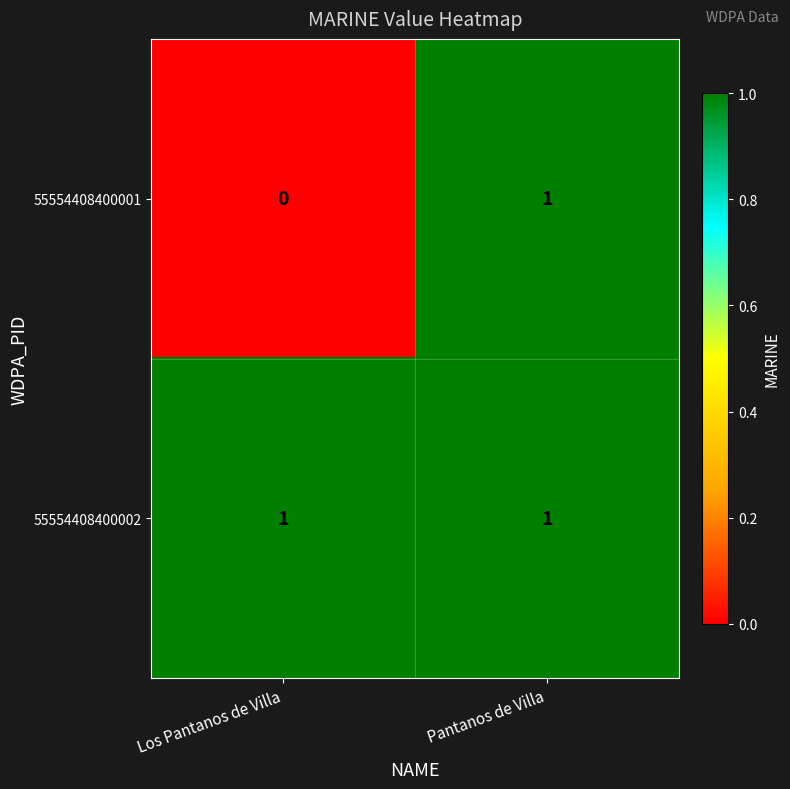

Which series has the largest total across all categories?

55554408400002